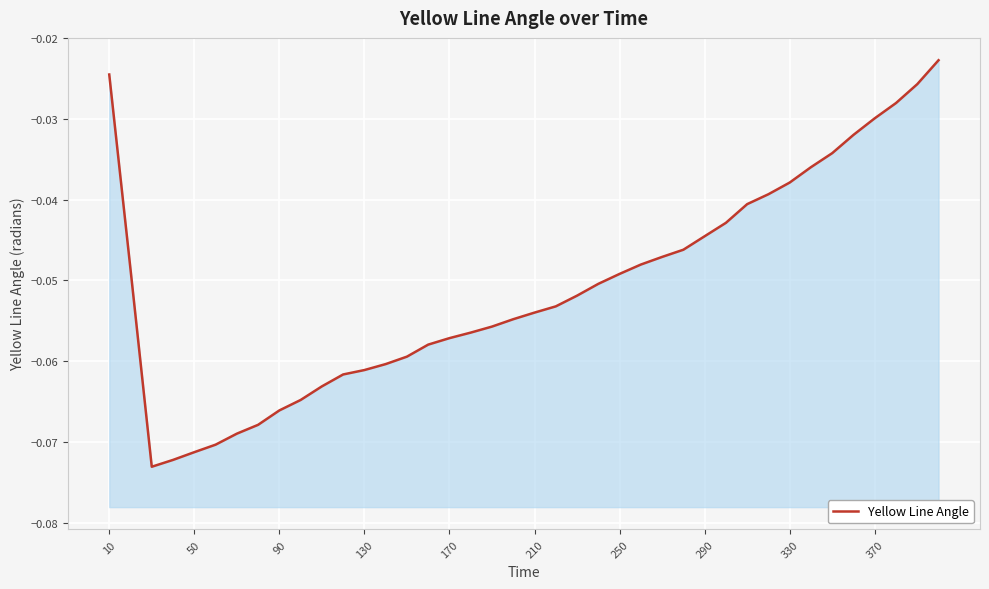

What is the average value?

-0.1